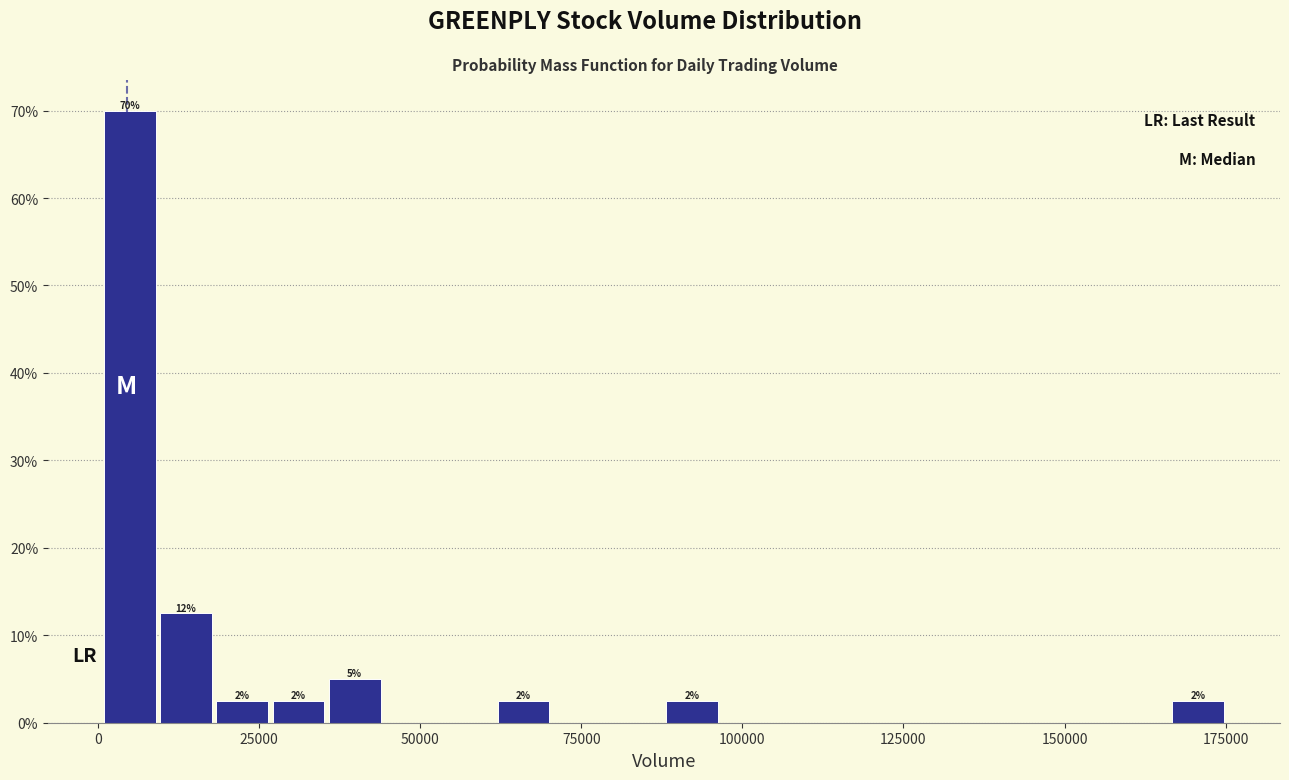

Around what value on the x-axis is the tallest bar? Give the approximate position of its centre, as read against the axis.

5000